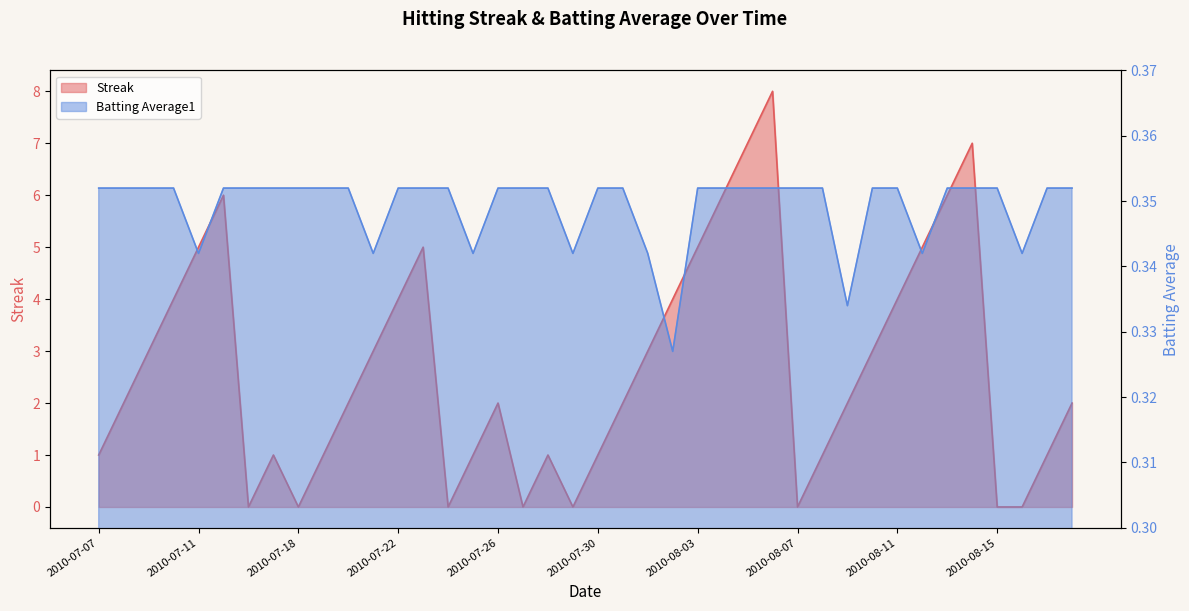

Is it true that Batting Average1 equals 0.3 at 2010-08-01?

True